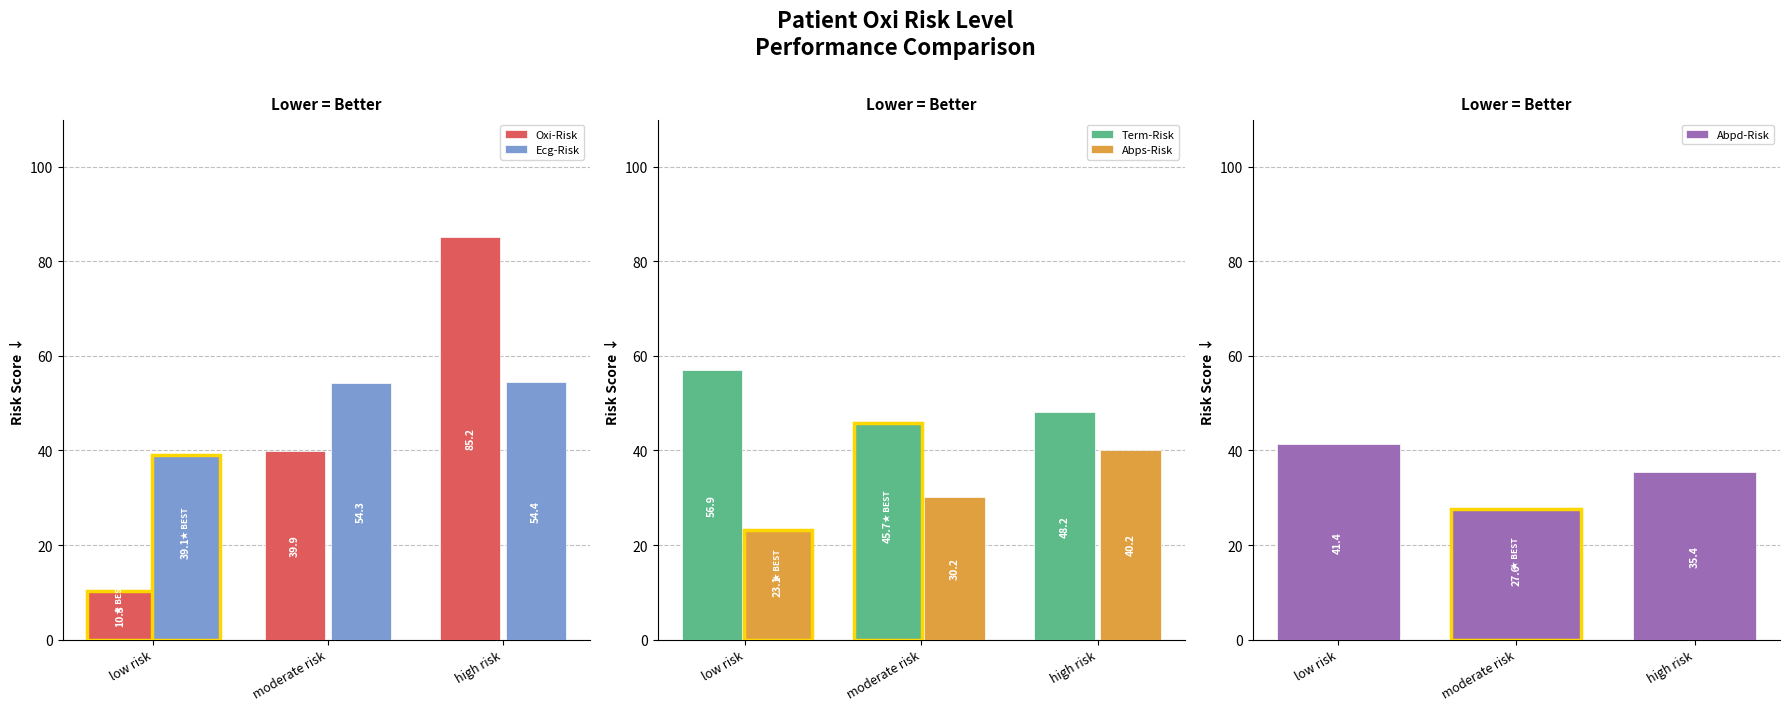

Which series has the largest total across all categories?

Term-Risk